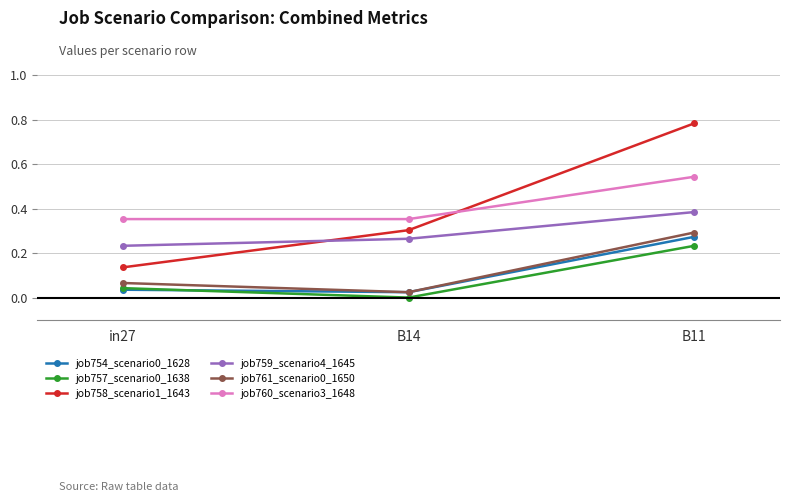

Which series has the largest total across all categories?

job760_scenario3_1648